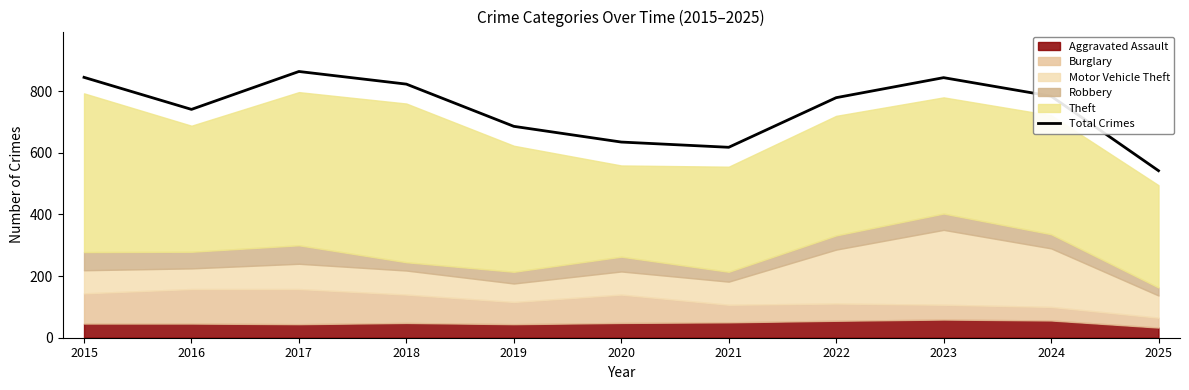

At which category does the data reach its first local valley?

2016